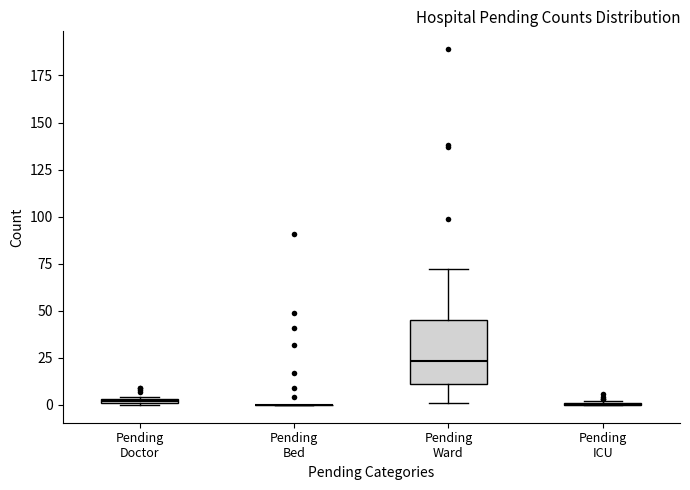

Comparing the boxes themselves (not the whiskers), which one is the tallest?

Pending Ward